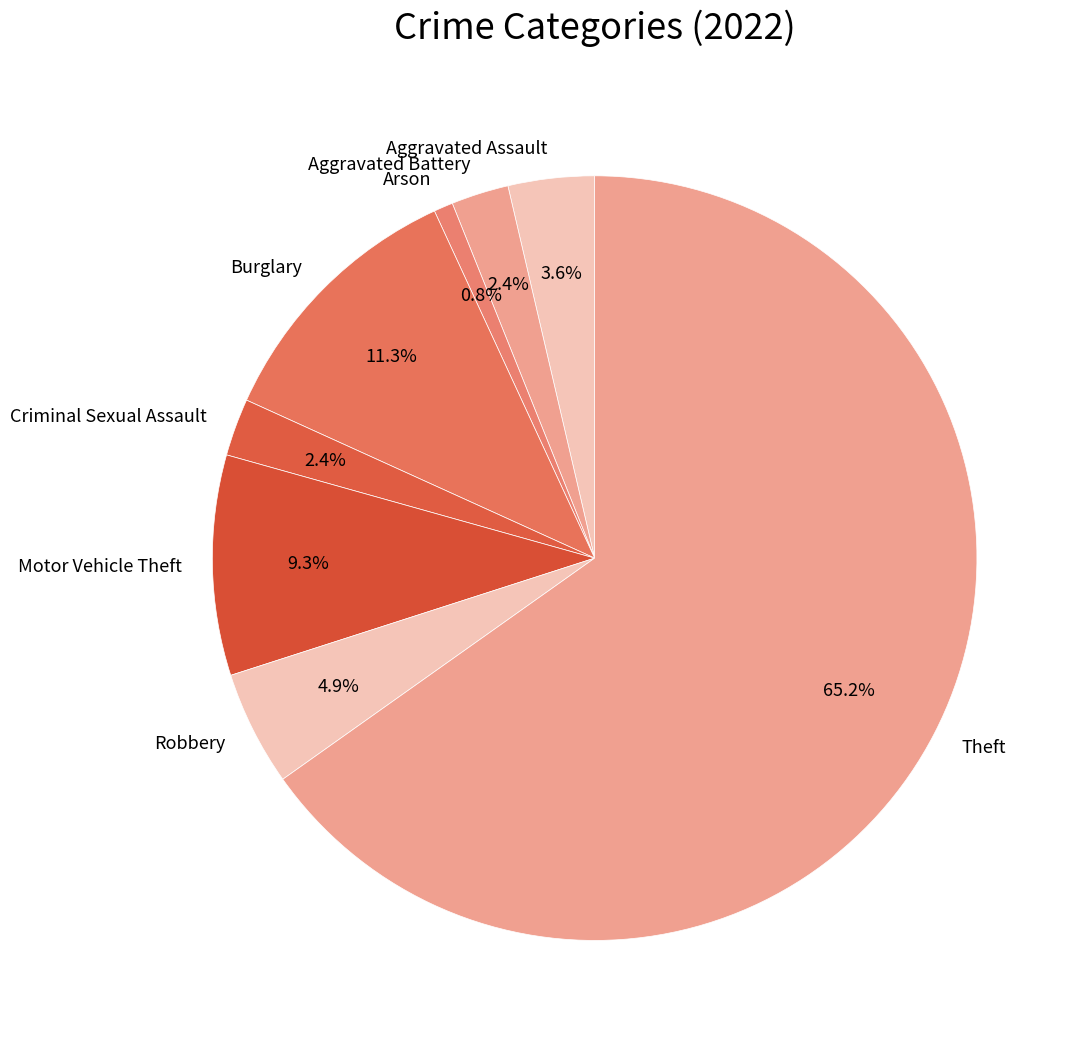

Between Motor Vehicle Theft and Aggravated Assault, which is larger?

Motor Vehicle Theft